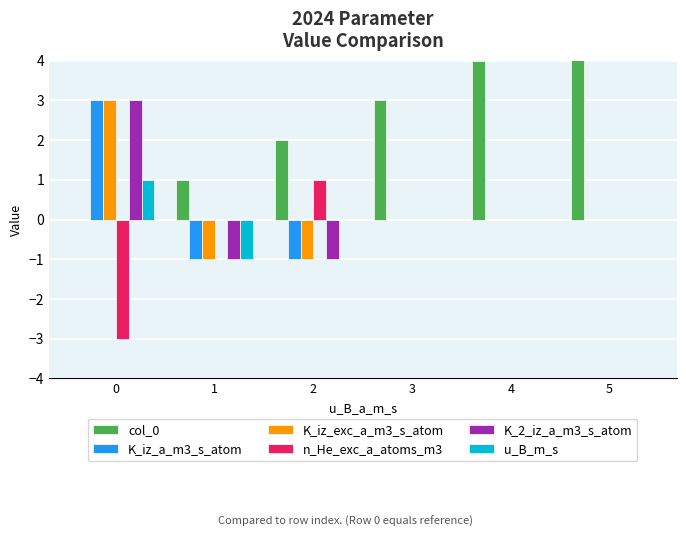

True or false: K_iz_exc_a_m3_s_atom has a value of -2 at 2.

False